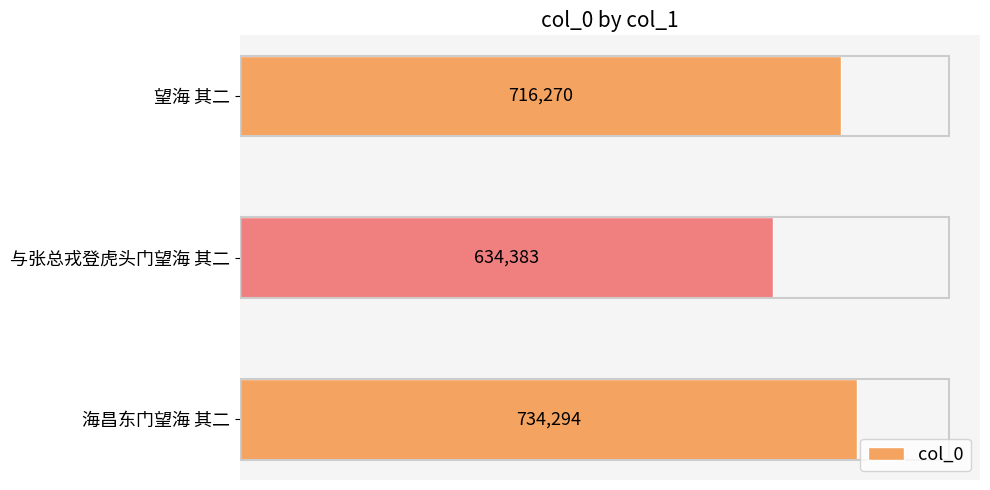

Is it true that the value at 与张总戎登虎头门望海 其二 is 168093?

False